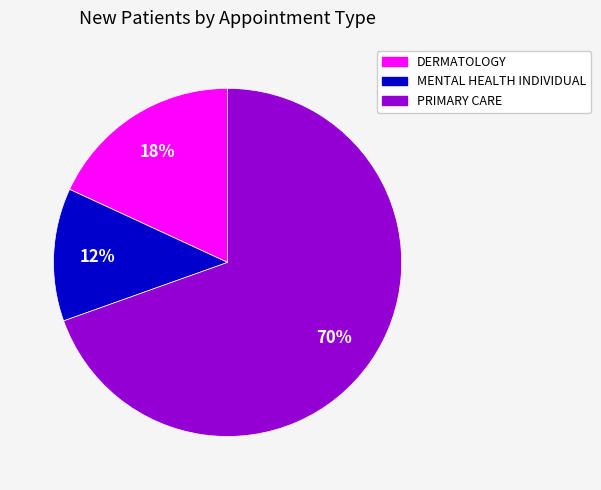

To the nearest percent, what percentage of the pie is PRIMARY CARE?

70%